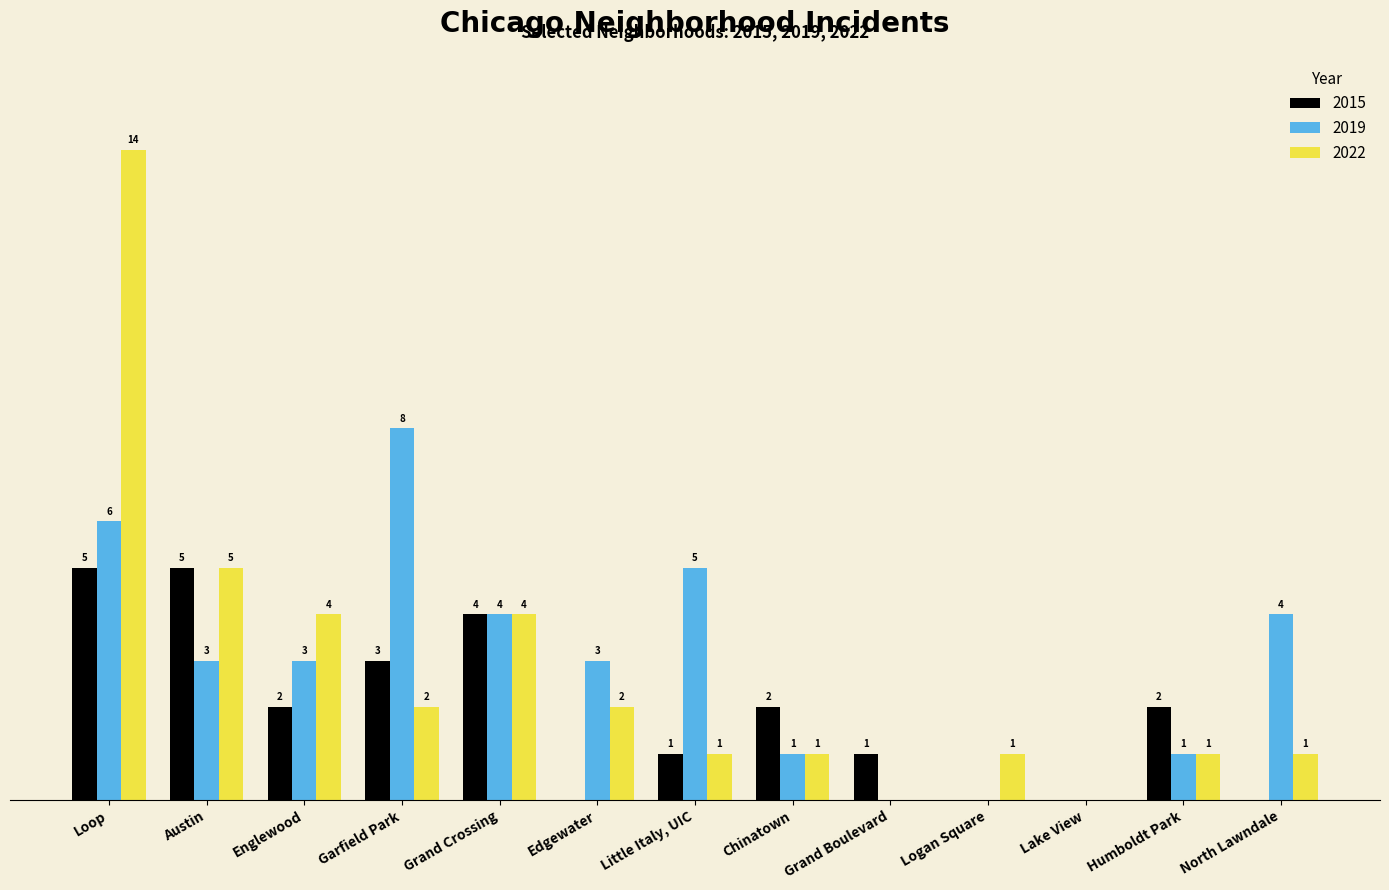

At which label does 2015 first exceed 2?

Loop